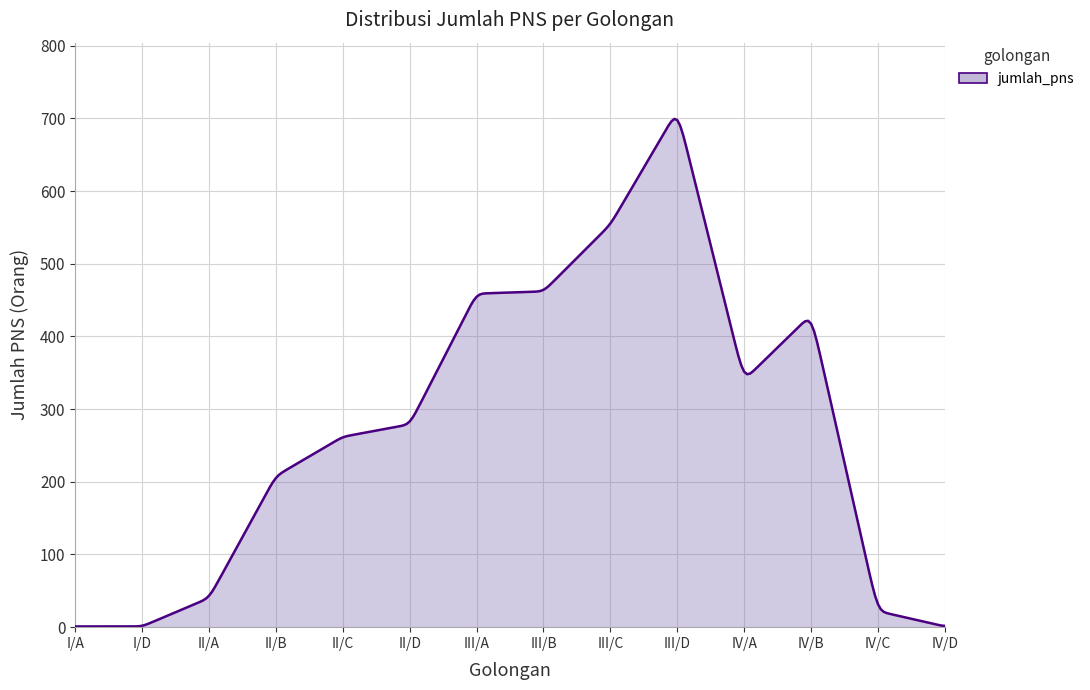

What is the greatest value displayed?

699.4